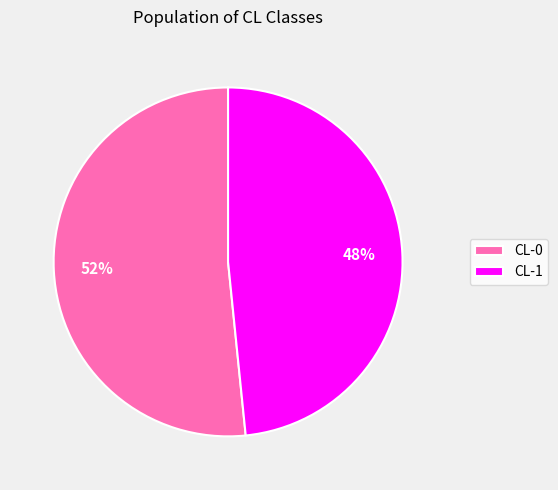

Combined, do CL-1 and CL-0 account for over 50%?

Yes